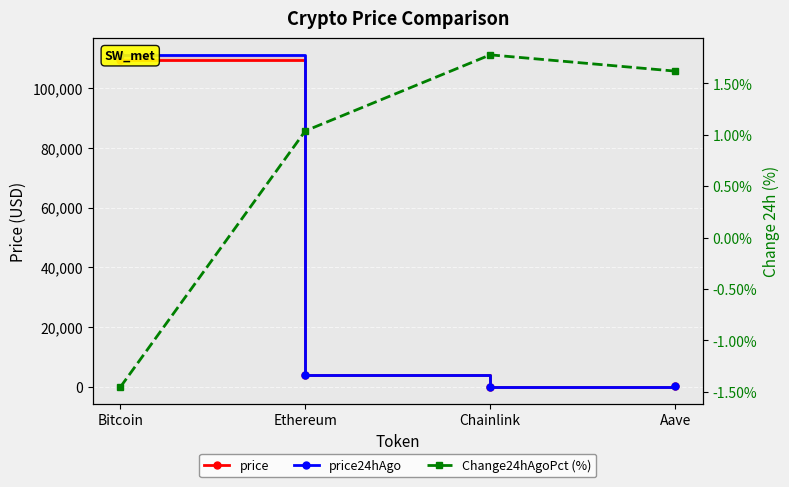

True or false: Change24hAgoPct (%) and price24hAgo intersect in this chart.

False